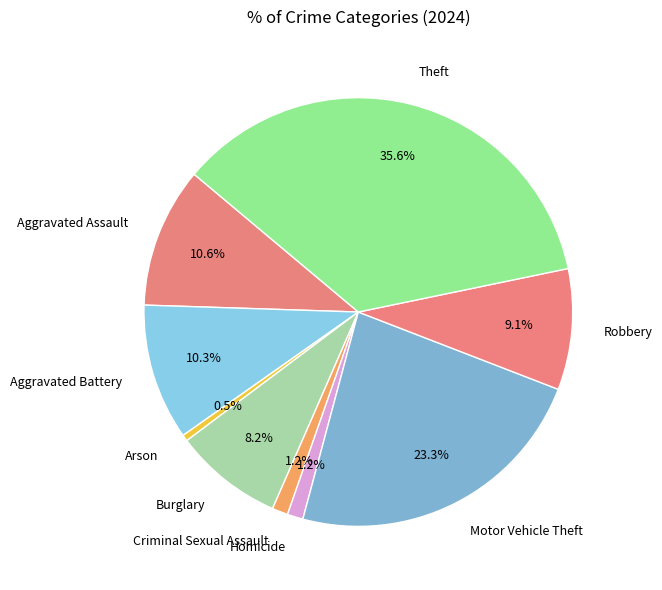

Between Burglary and Theft, which is larger?

Theft